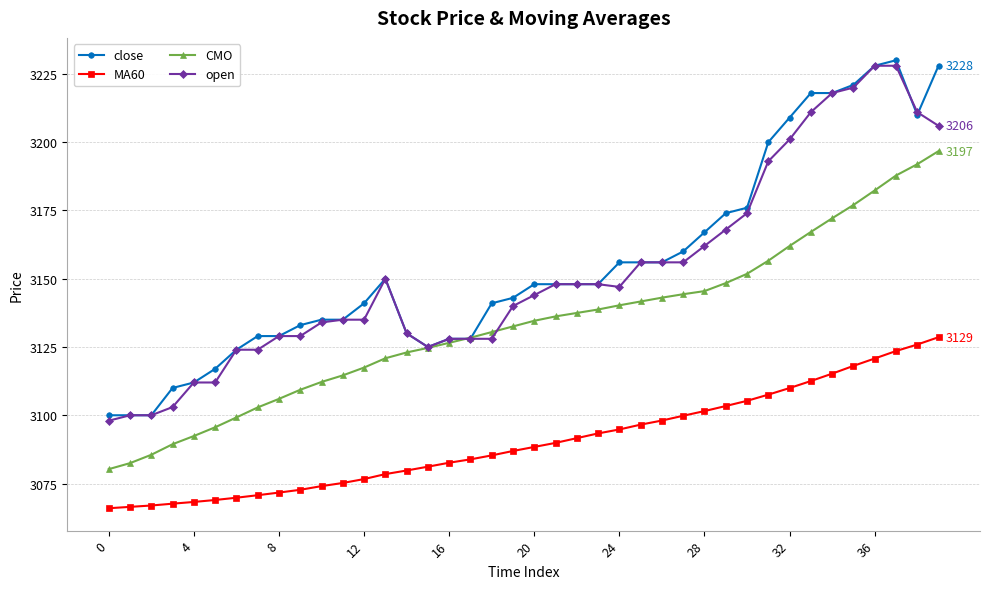

What is the value of the close point at the 20th from the left?

3143.0